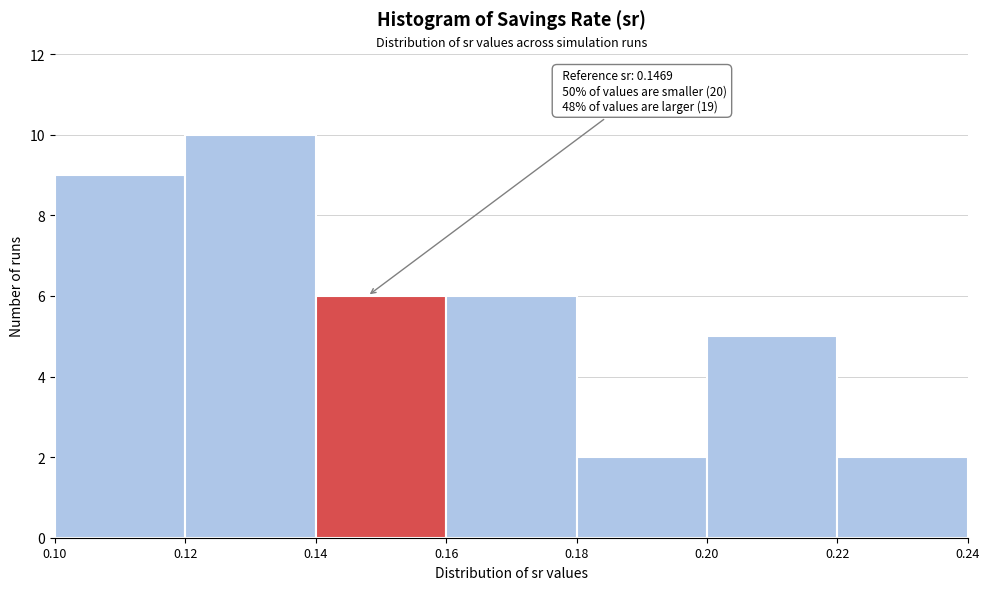

Which range on the x-axis has the tallest bar?

0.12 to 0.14